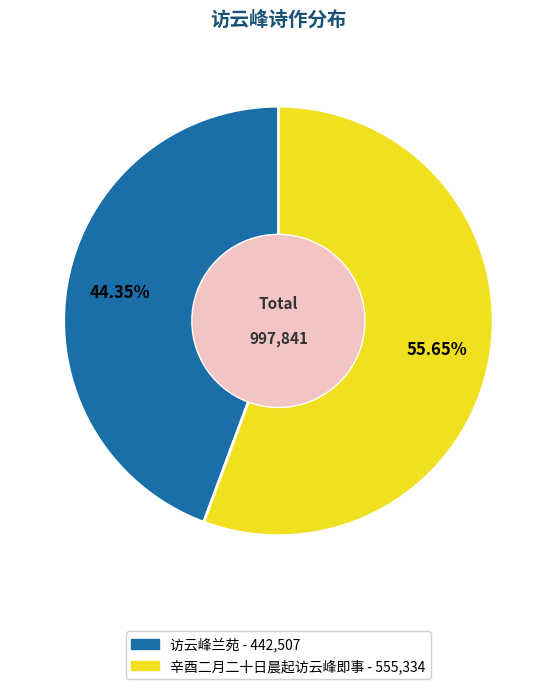

Does any single category account for the majority?

Yes